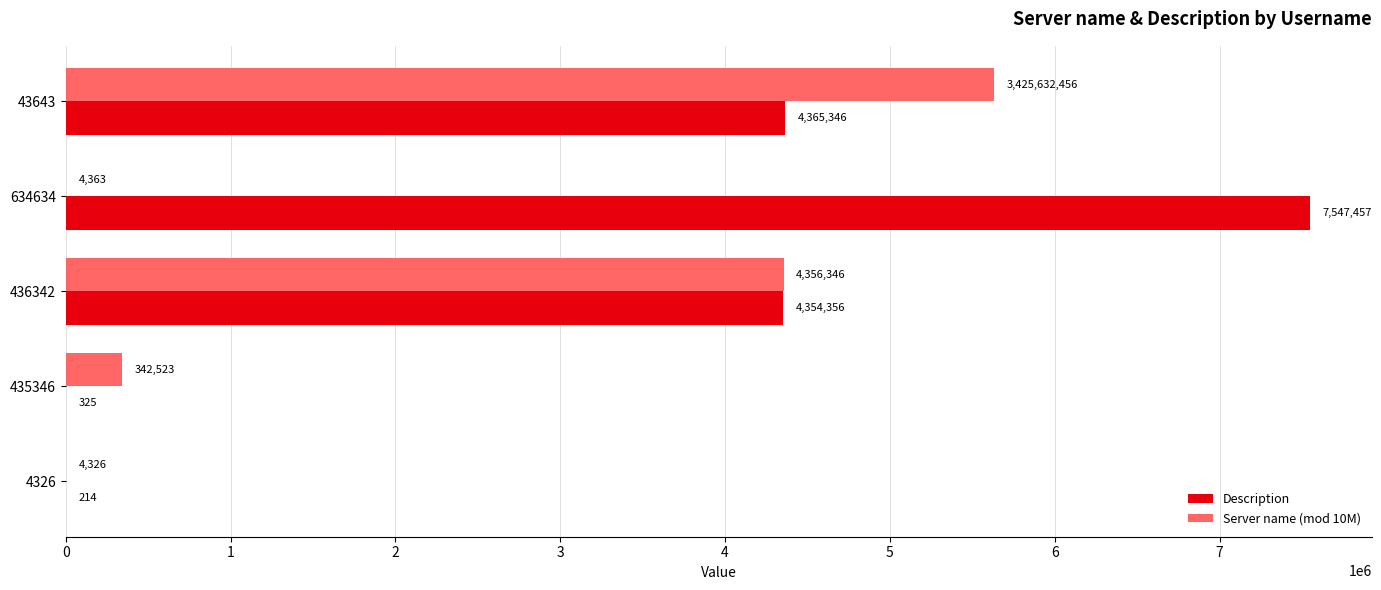

Where is Server name (mod 10M) nearest to the value 2818391?

436342